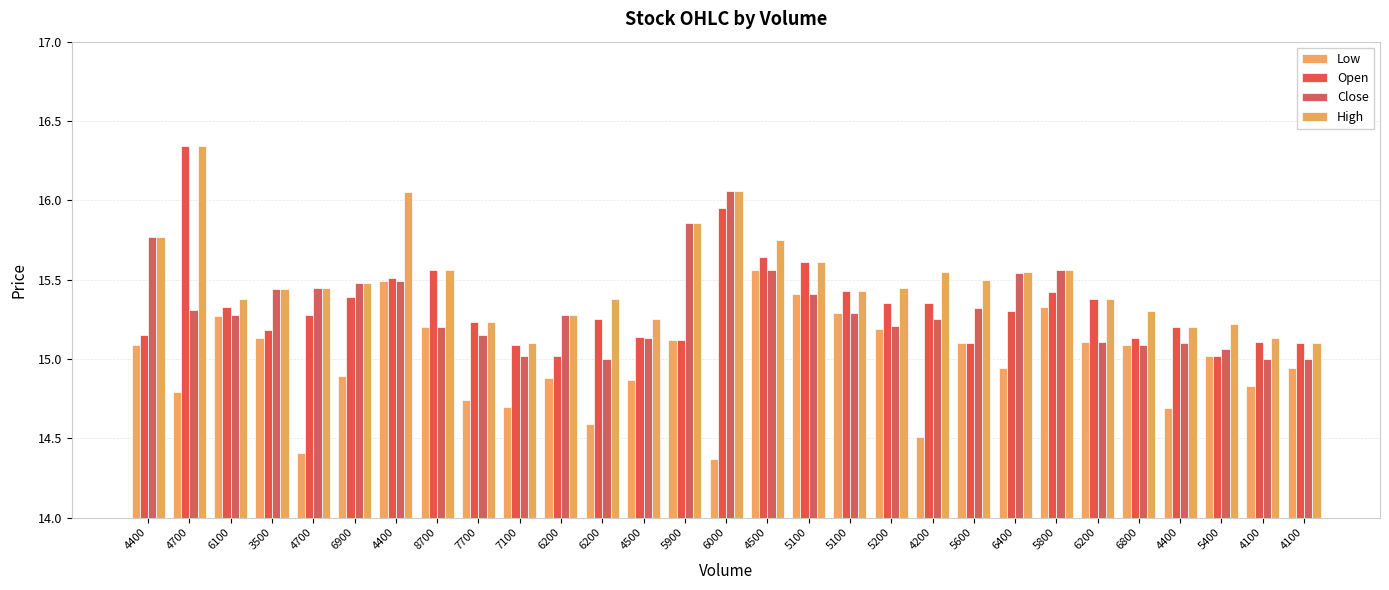

Which series has the largest total across all categories?

High